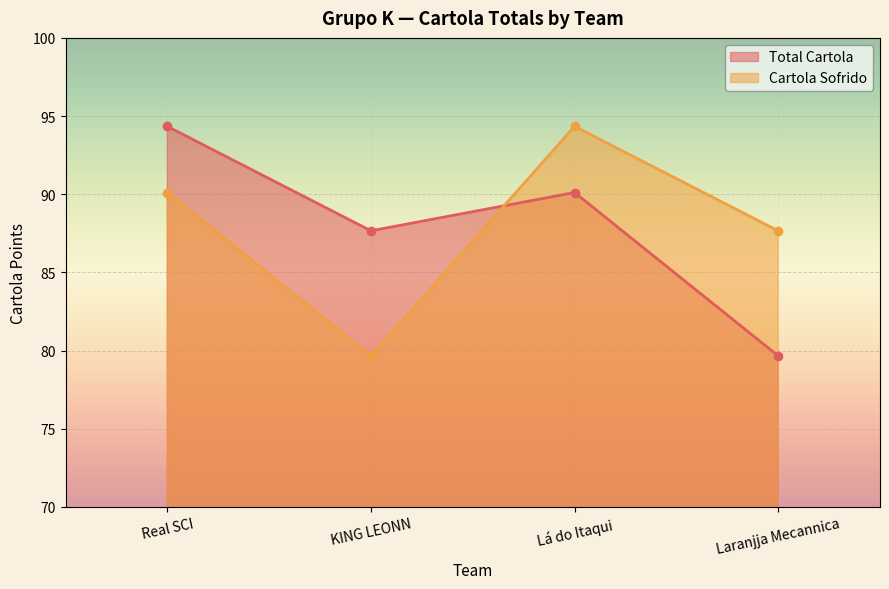

The Total Cartola series shows 124.8 at Laranjja Mecannica. True or false?

False